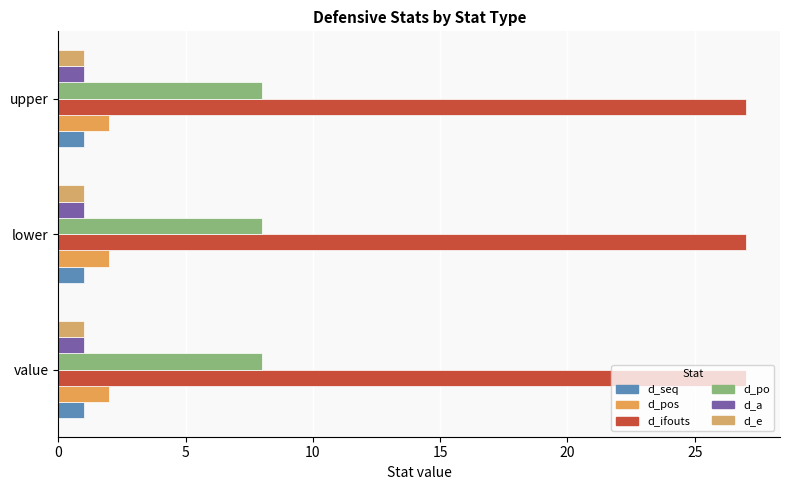

What is the value of the d_seq bar at the 1st from the left?

1